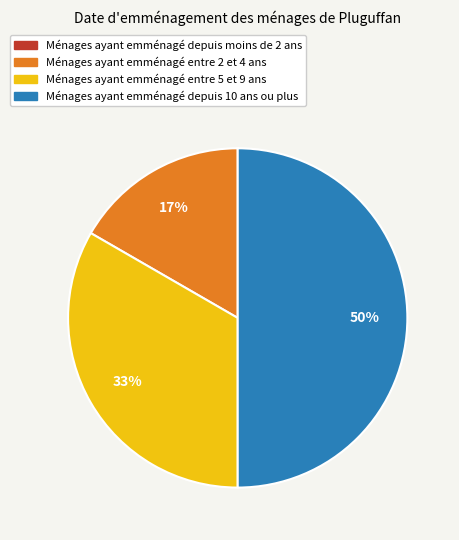

To the nearest percent, what is the average slice percentage?

25%